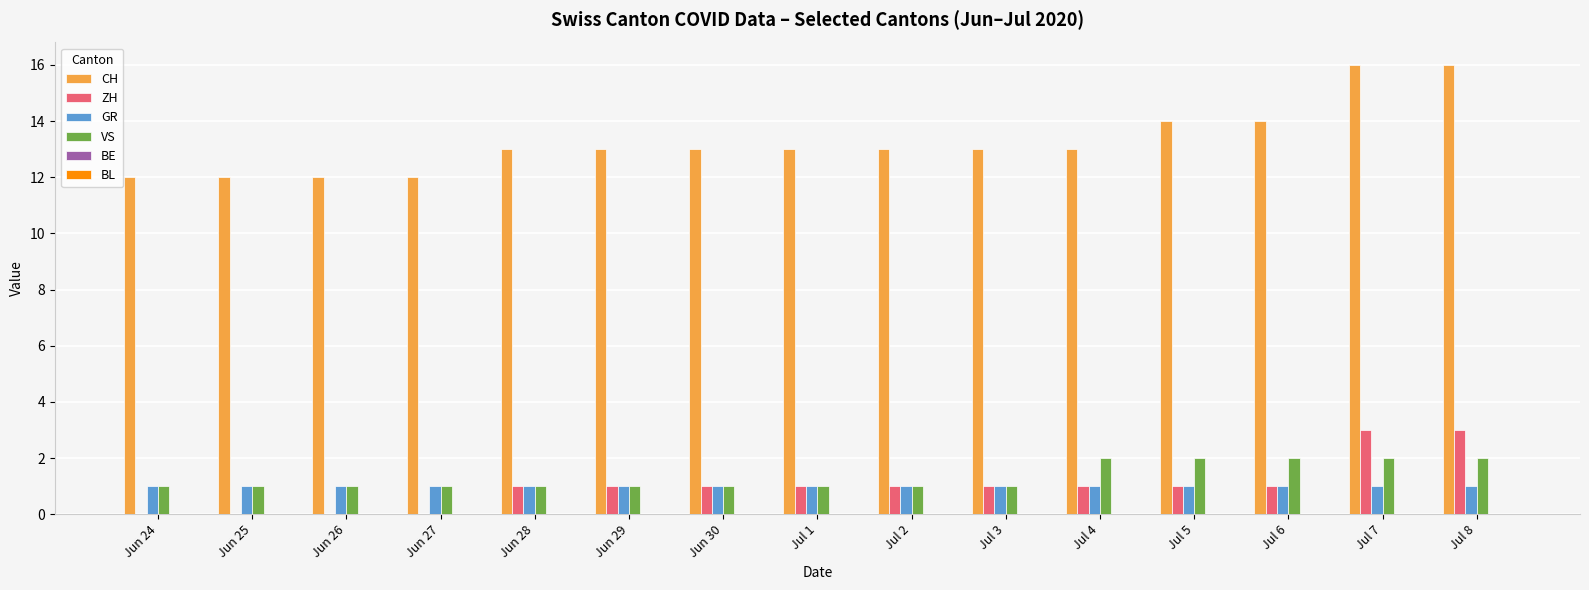

What is the highest value of the GR series?

1